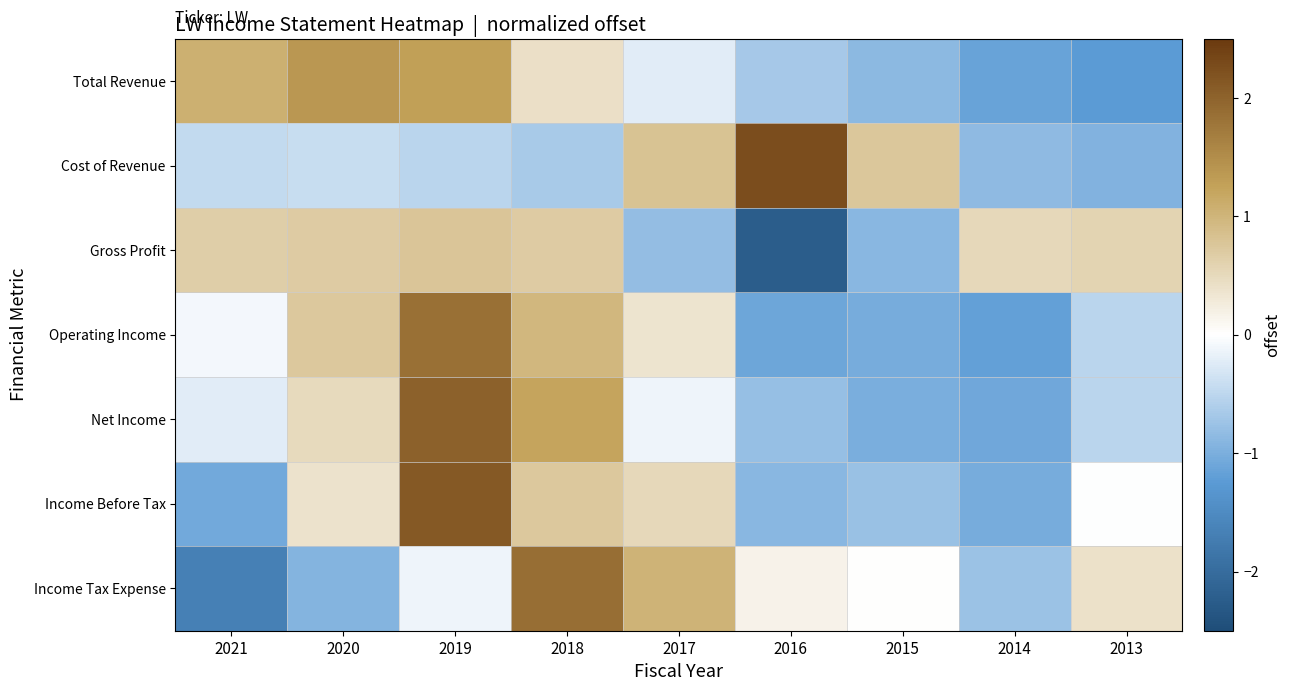

Which has a higher value, 2017 or 2021?

2021